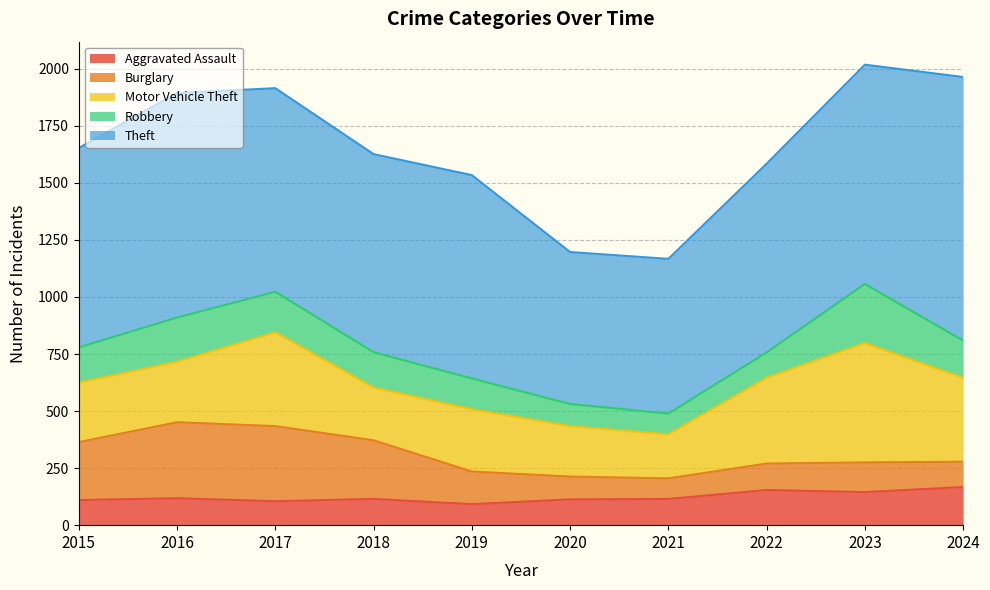

True or false: Aggravated Assault and Robbery cross at least once.

True